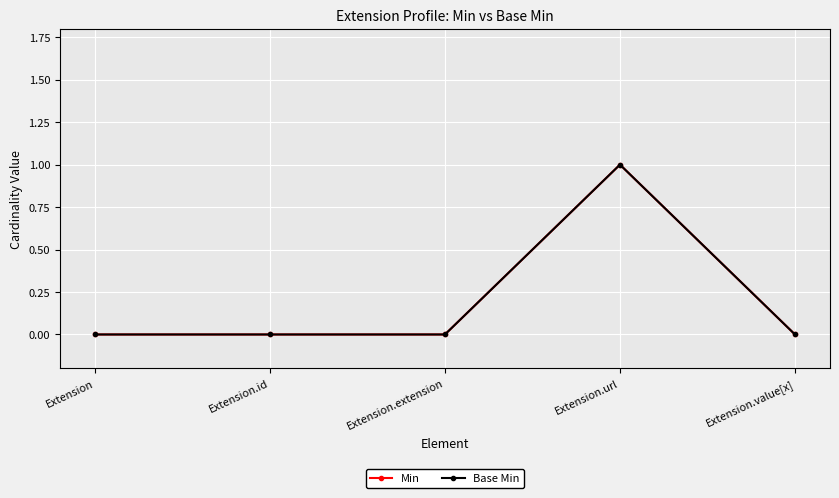

Is this an area chart (filled region under the line)?

No